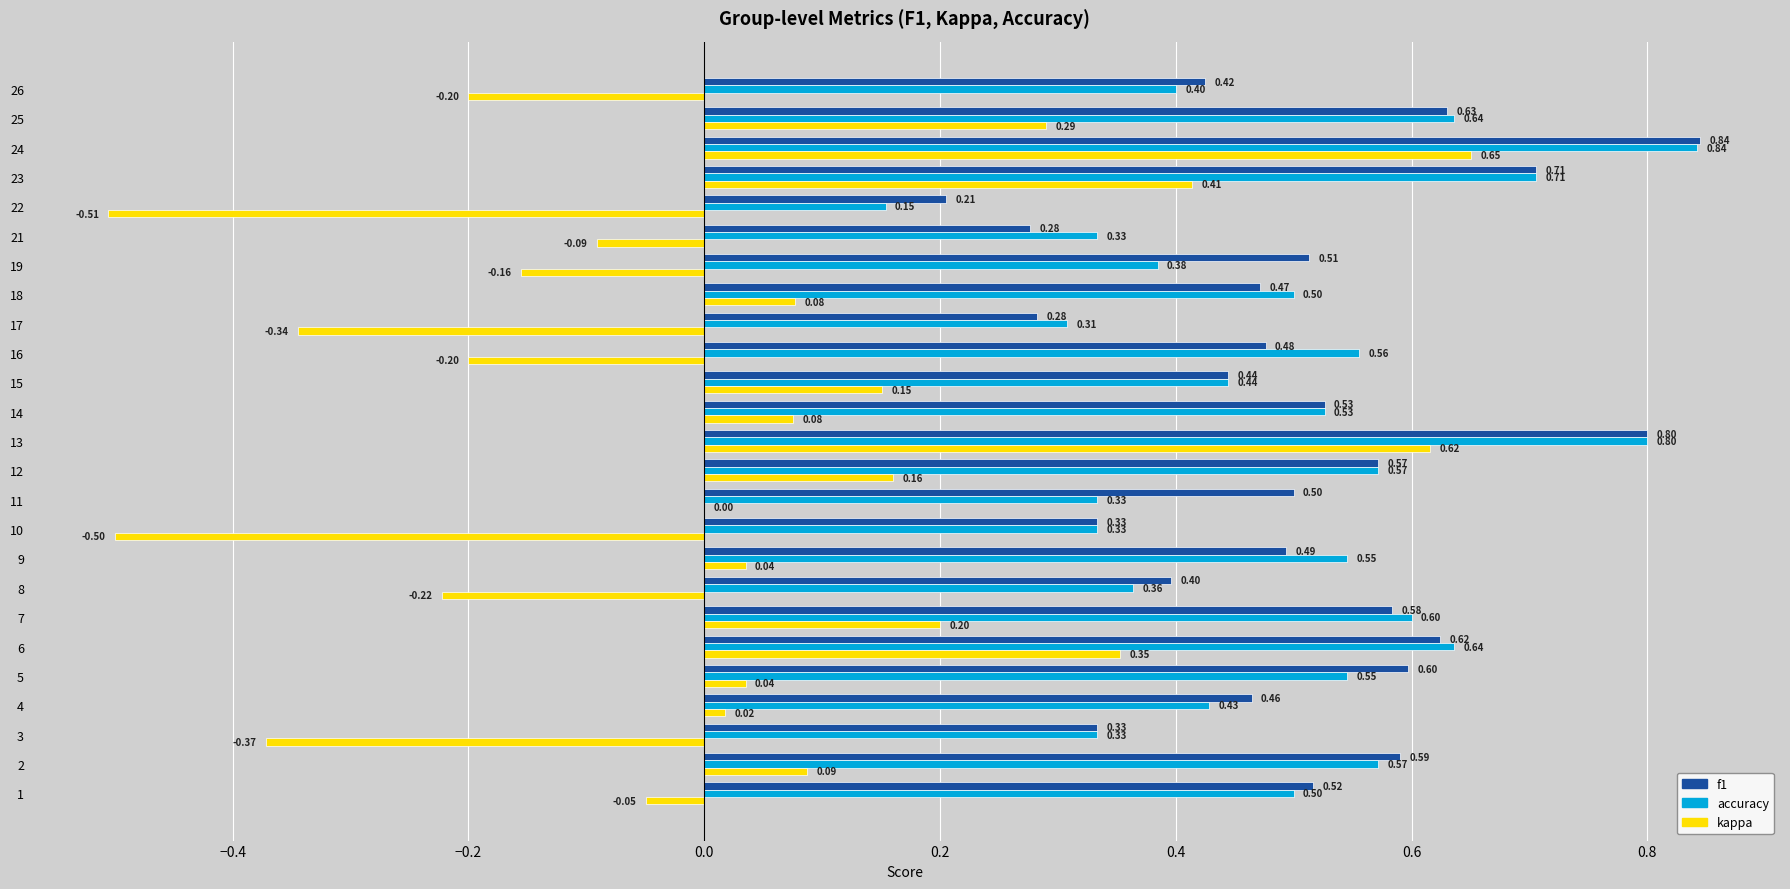

What is the sum of all kappa values?

0.5